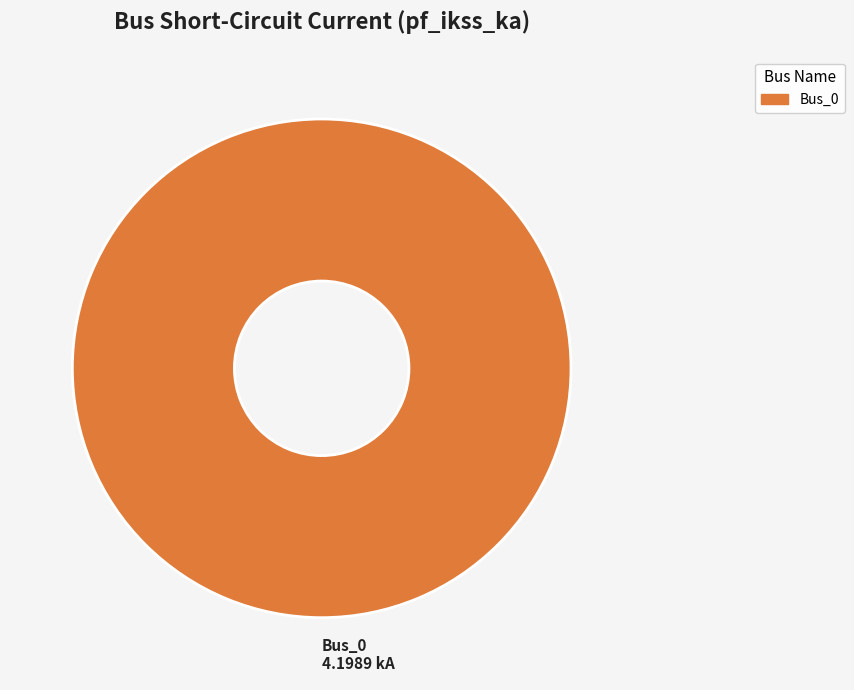

True or false: Bus_0 accounts for 100% of the total.

True